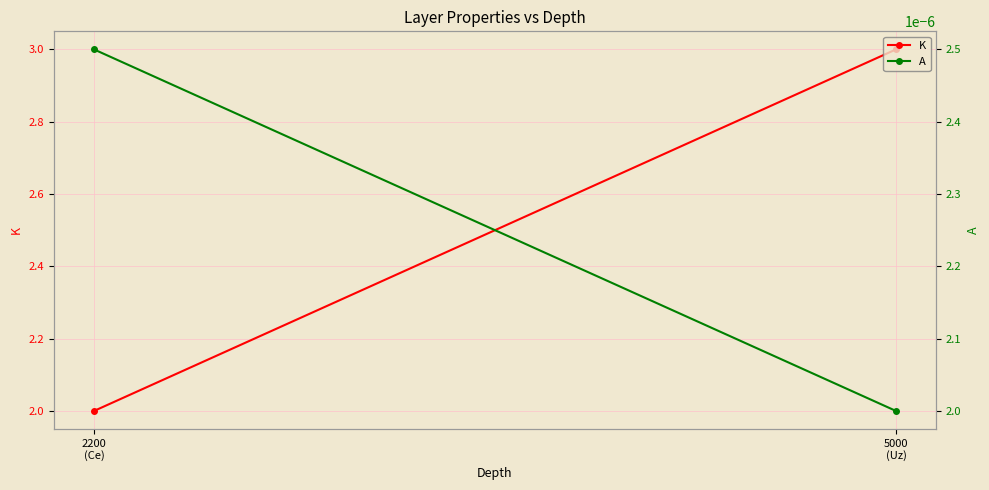

What position from the right is 2200
(Ce)?

2